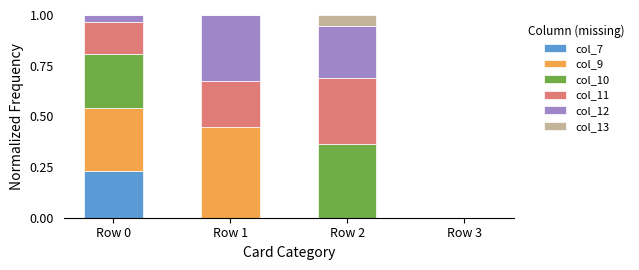

The col_7 series shows 0.0 at Row 1. True or false?

True